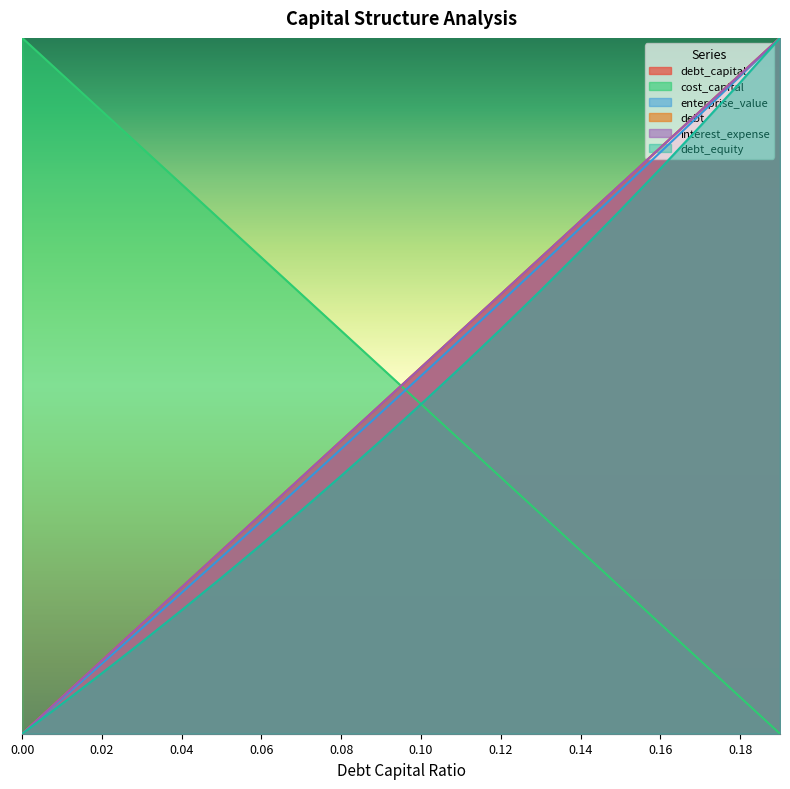

True or false: debt_equity and enterprise_value cross at least once.

False